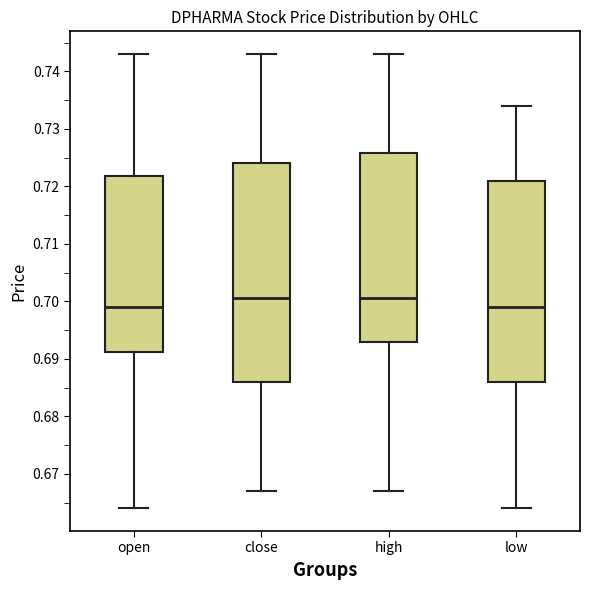

Which box is the tallest, from its lower edge to its upper edge?

close